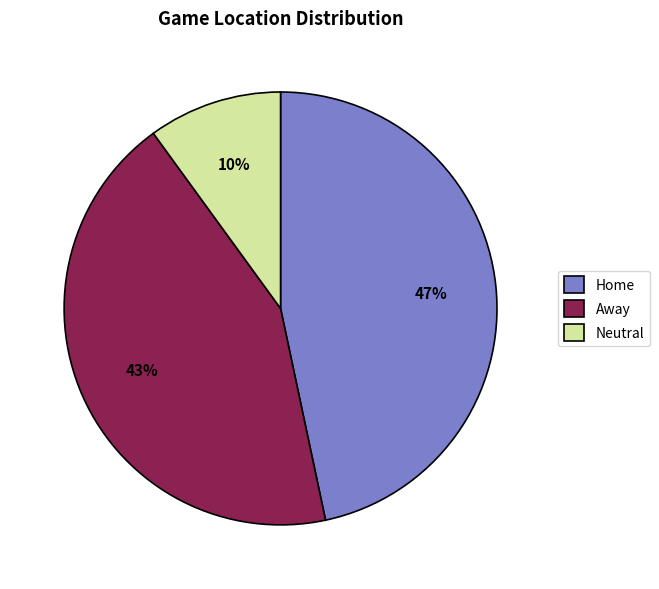

Is there a majority slice in this chart?

No